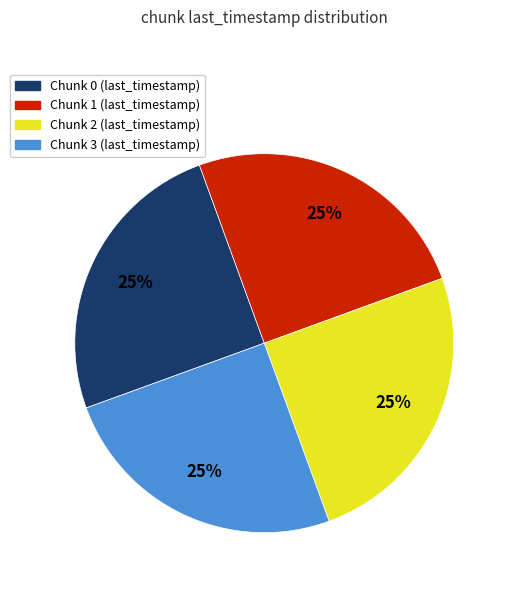

True or false: Chunk 1 (last_timestamp) accounts for 25% of the total.

True